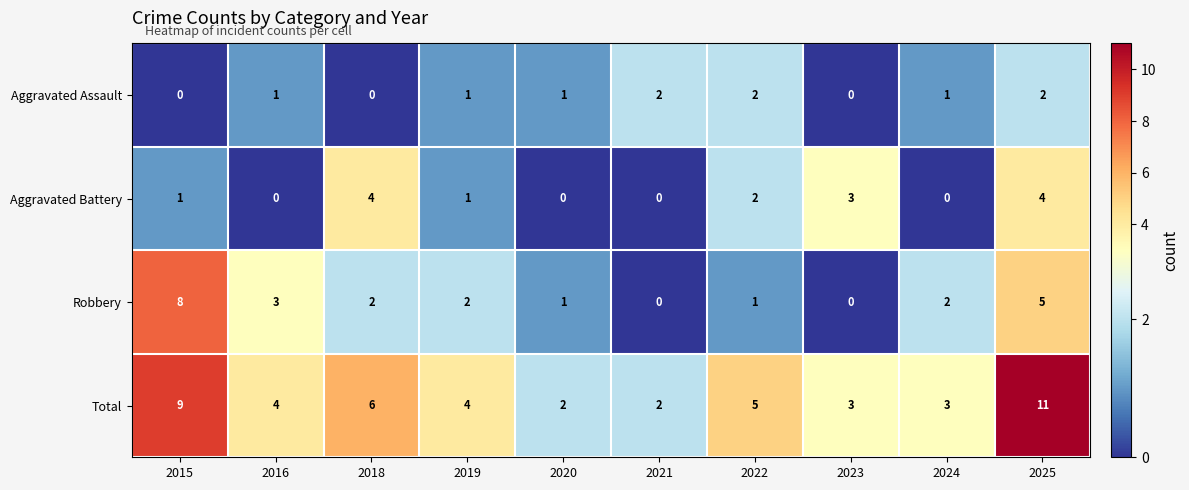

What is the spread (max minus min) of values at 2015?

9